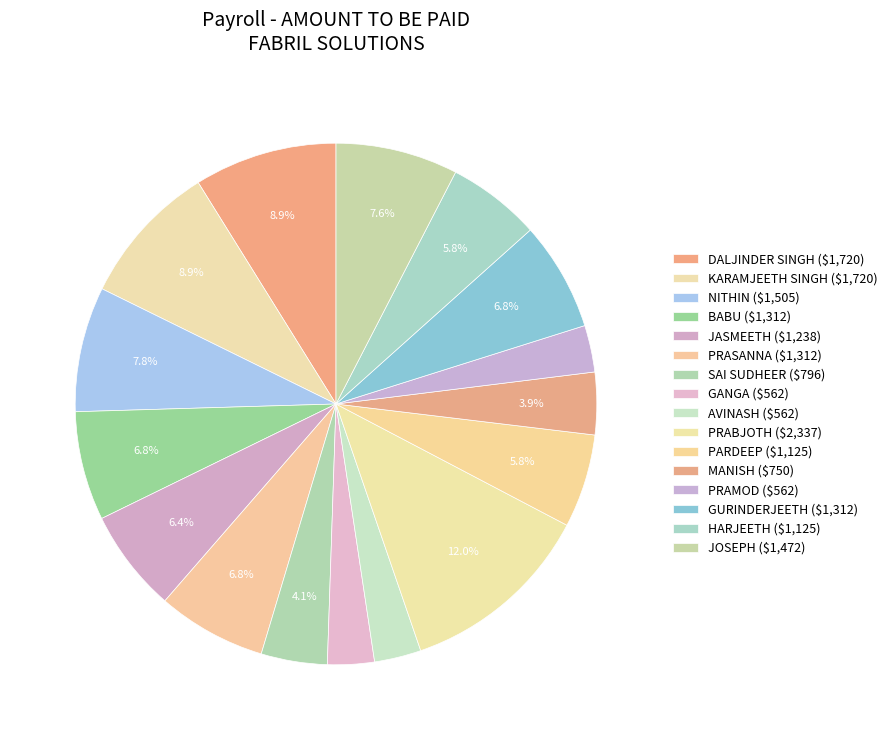

To the nearest percent, what is the difference between the largest and smallest slice percentages?

9%